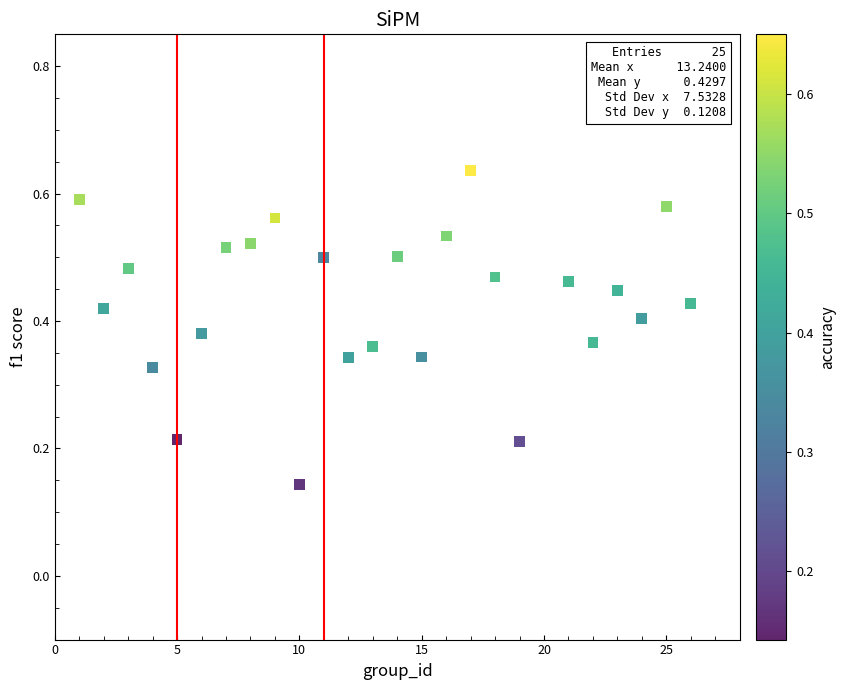

What is the range of X values (max minus min)?

25.0